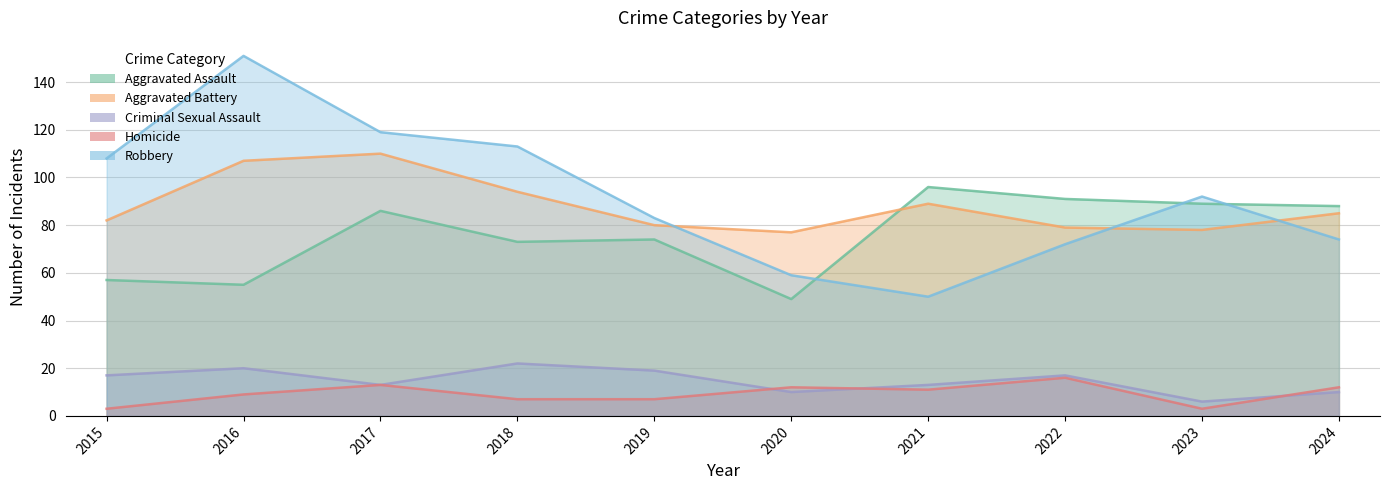

What is the spread (max minus min) of values at 2024?

78